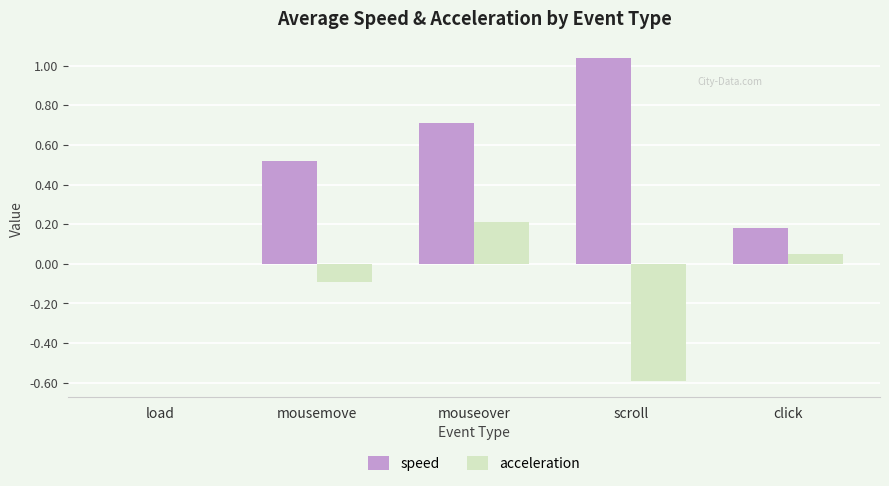

What is the sum of the speed values at click and mouseover?

0.9